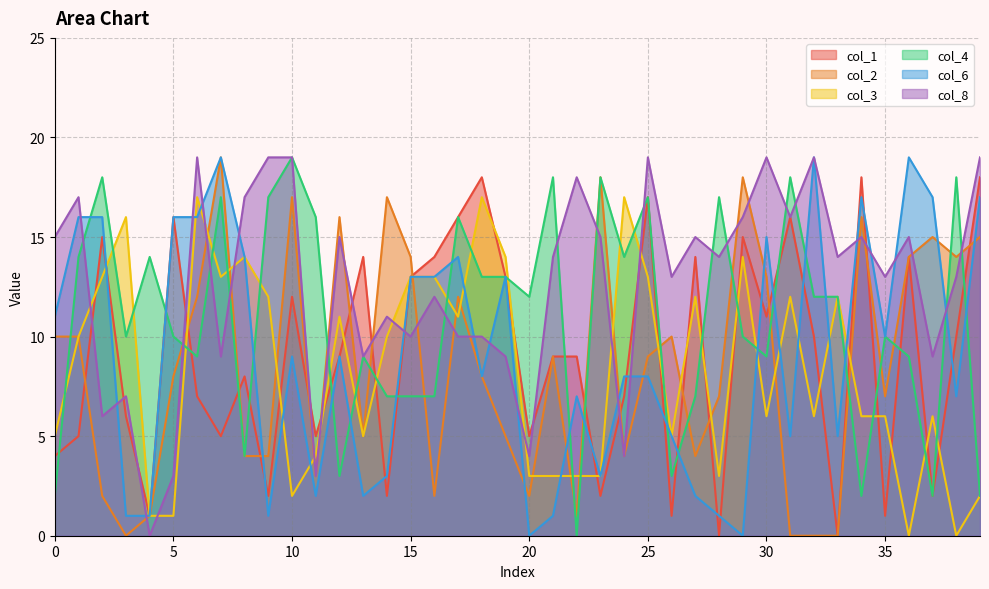

At how many categories does at least one series exceed 0?

40